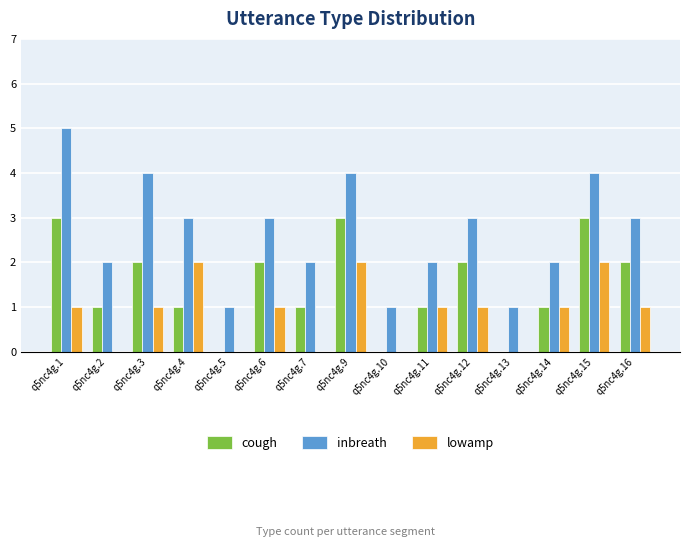

How many groups of bars are there?

15